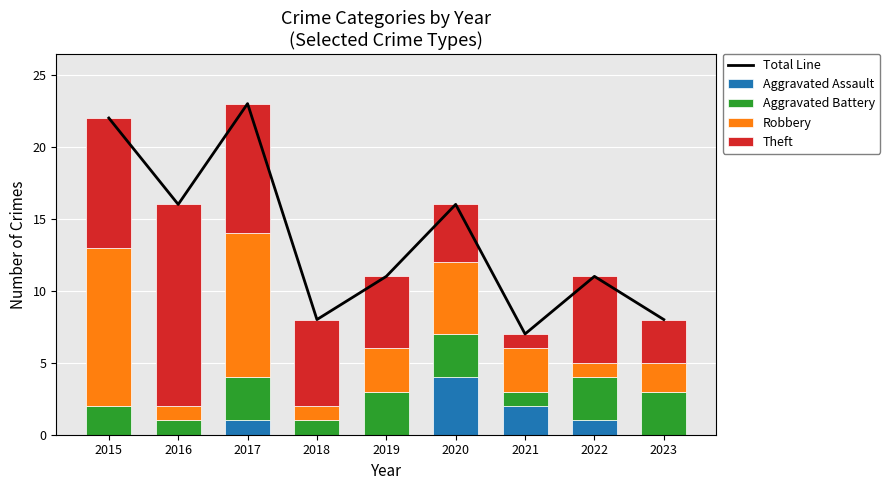

How many groups of bars are there?

9